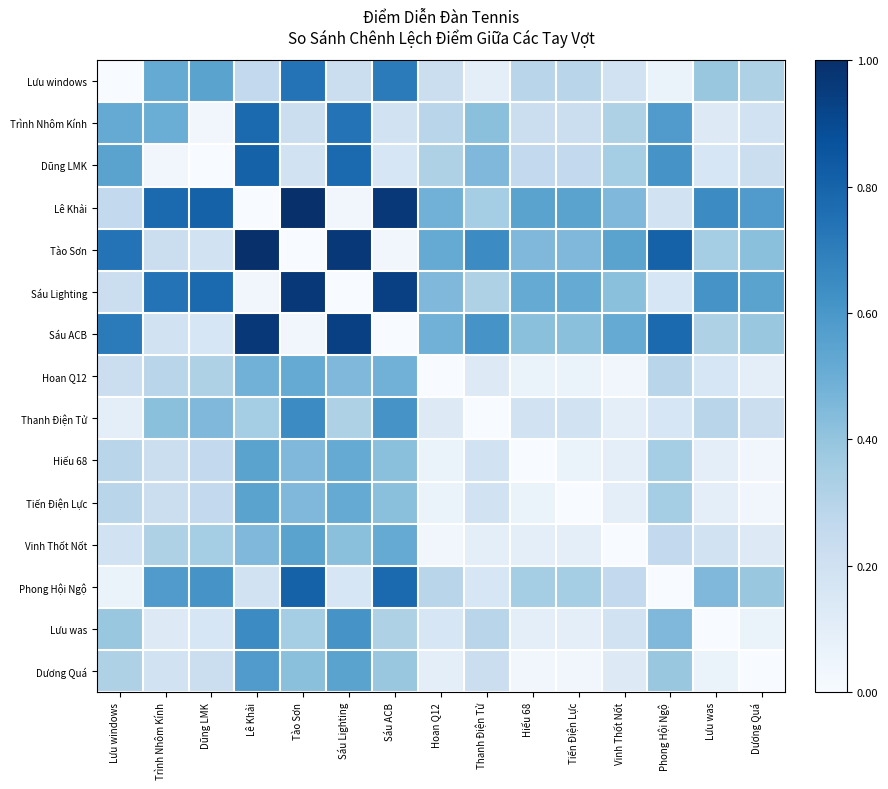

Which series has the largest range (max minus min)?

Lê Khải